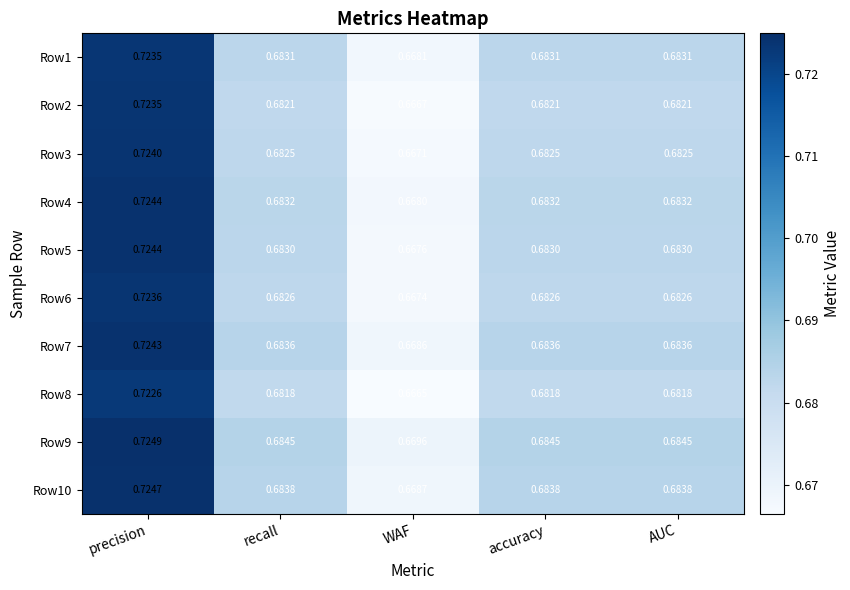

At which label does Row7 reach its minimum?

WAF